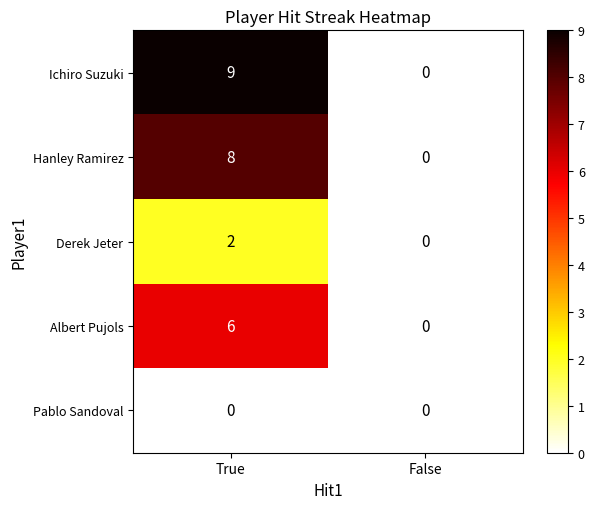

Which series has the largest range (max minus min)?

Ichiro Suzuki